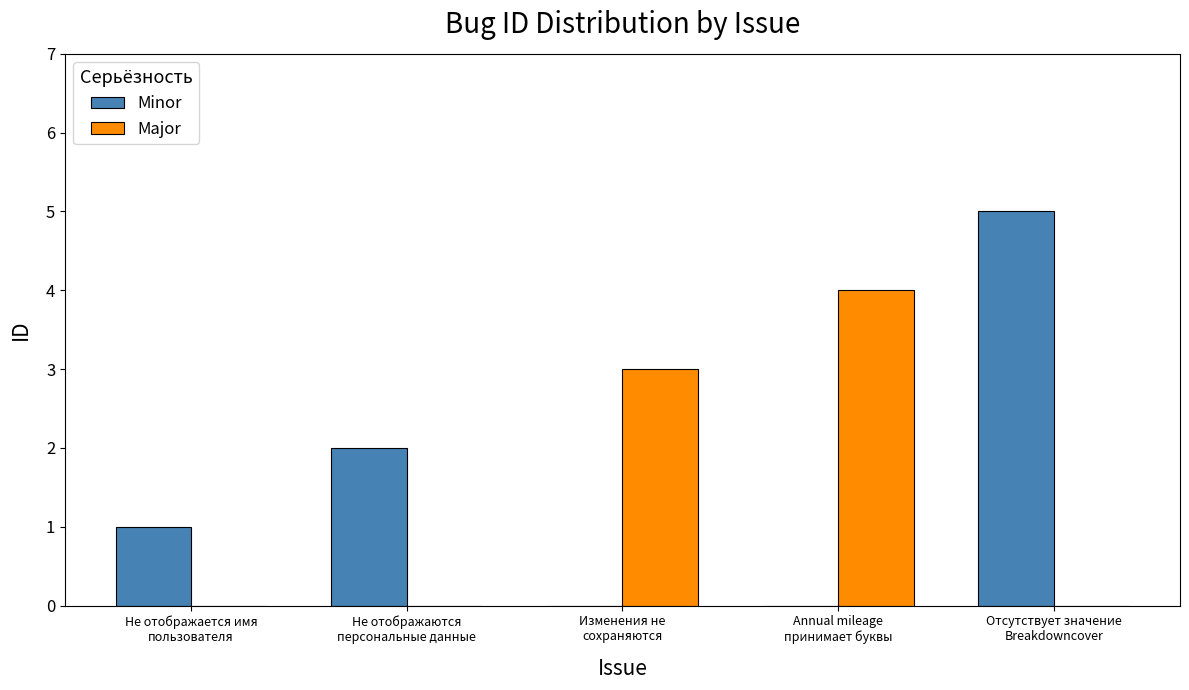

Which label corresponds to the largest value in the chart?

Отсутствует значение
Breakdowncover